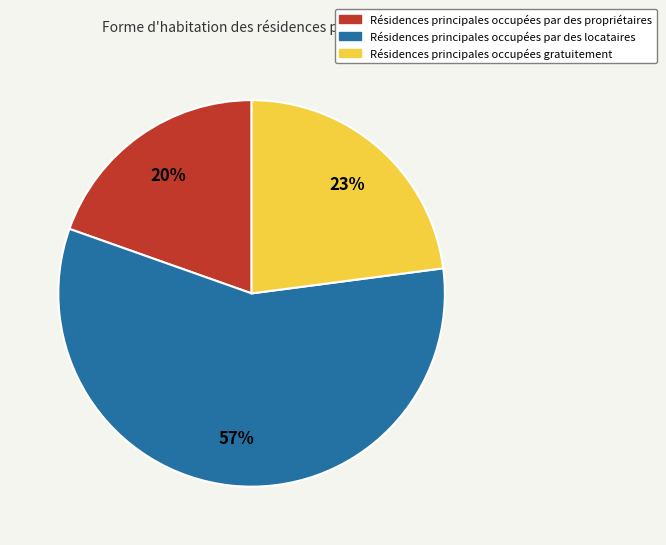

To the nearest percent, what percentage of the pie is Résidences principales occupées par des propriétaires?

20%